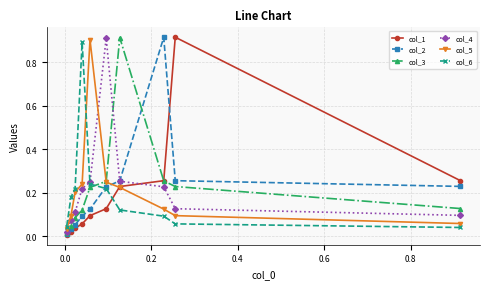

What is the difference between the col_2 values at 0.4 and 0.2?

0.7